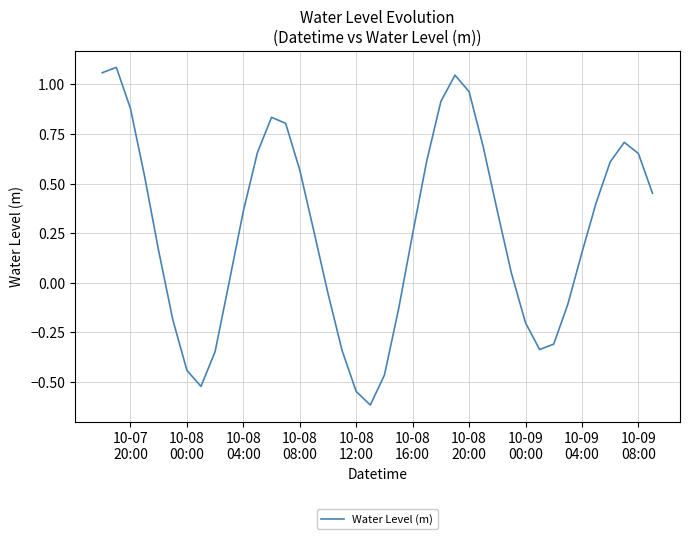

What is the smallest value displayed?

-0.6